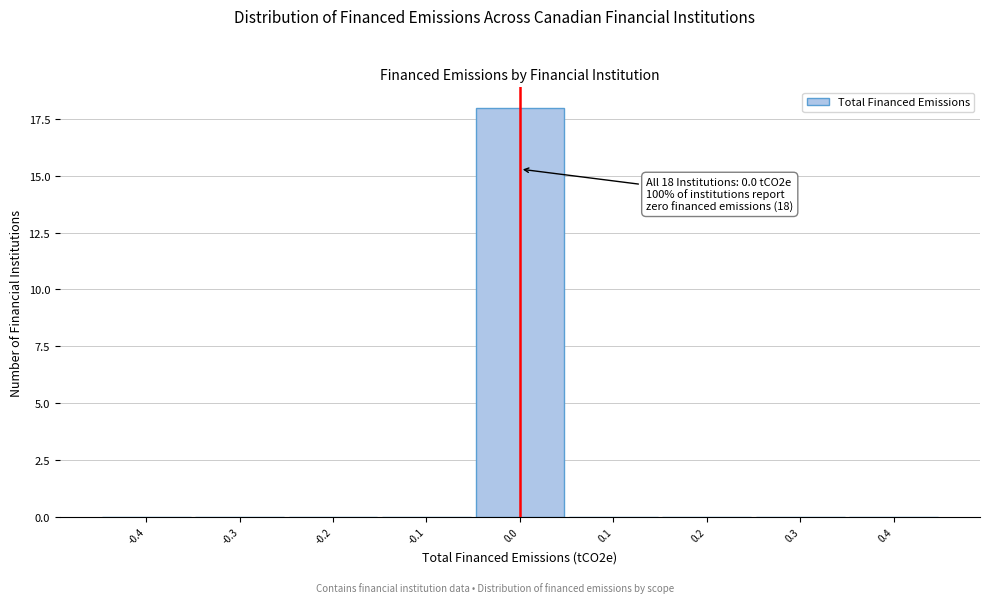

Reading right to left, transcribe all the data shown in this chart.

0.4=0	0.3=0	0.2=0	0.1=0	0.0=18	-0.1=0	-0.2=0	-0.3=0	-0.4=0